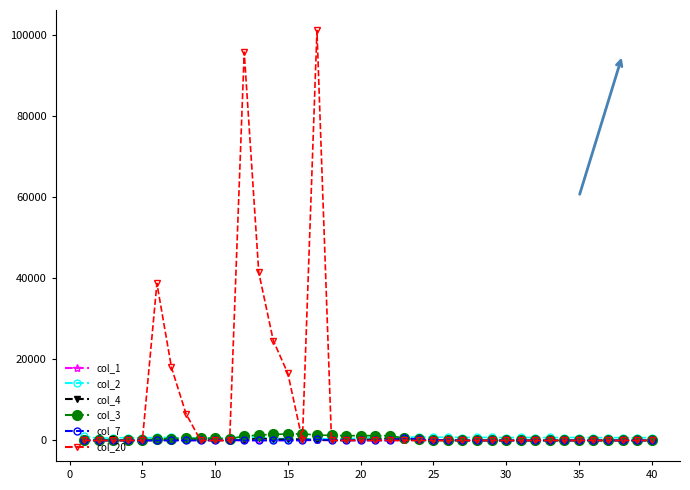

Which series has the largest total across all categories?

col_20